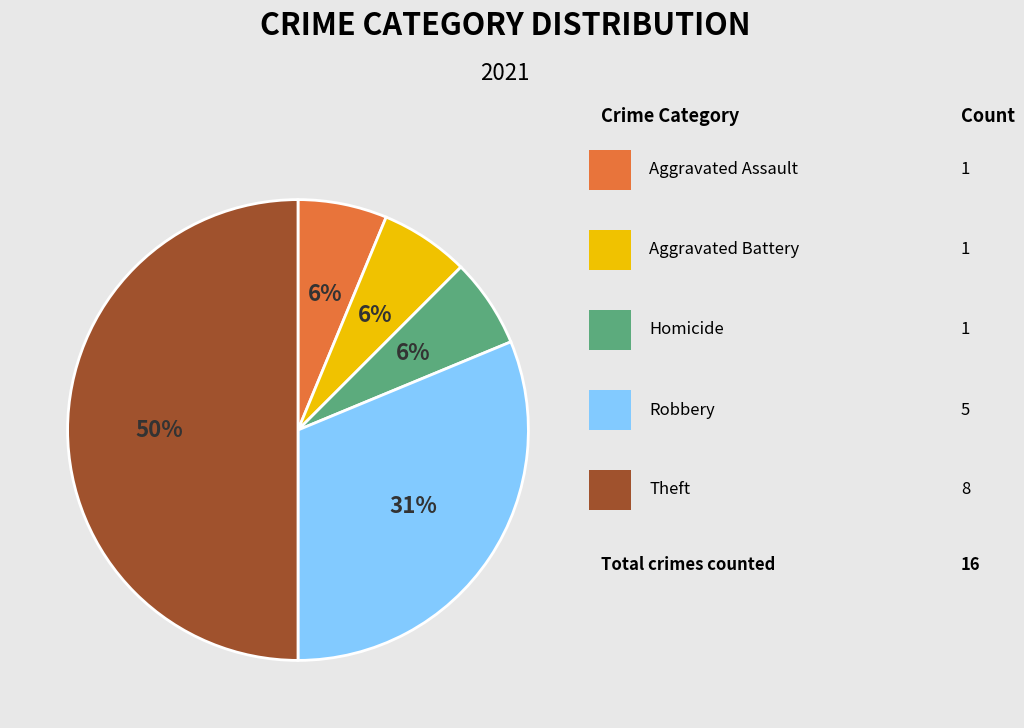

To the nearest percent, what is the difference between the largest and smallest slice percentages?

44%